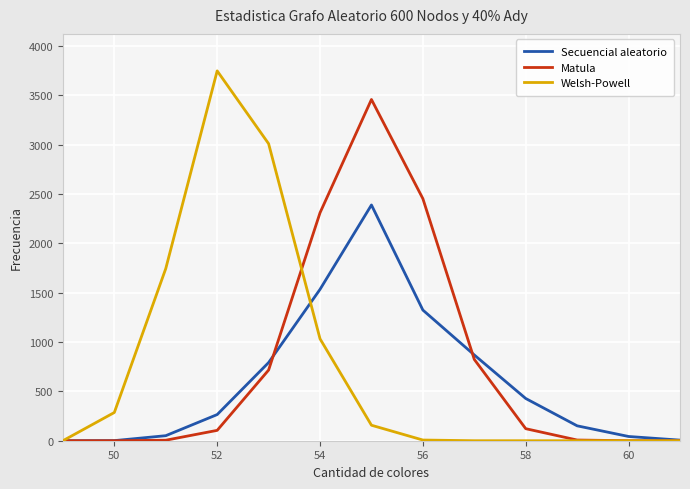

What is the highest value of the Matula series?

3458